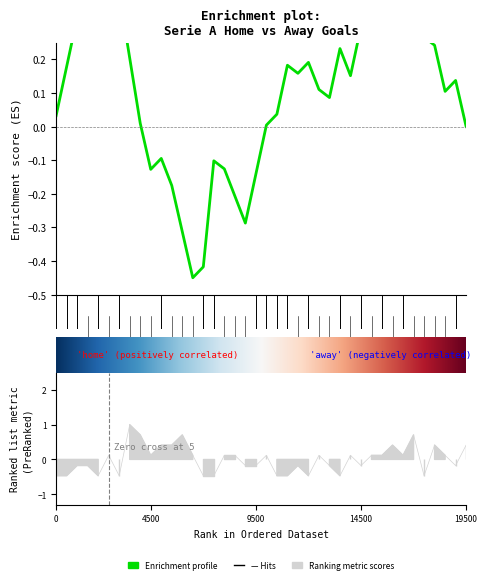

Reading left to right, what are all the values shown in this chart?

-0.5	-0.5	-0.2	-0.2	-0.5	0.1	-0.5	1.0	0.7	0.1	0.4	0.4	0.7	0.1	-0.5	-0.5	0.1	0.1	-0.2	-0.2	0.1	-0.5	-0.5	-0.2	-0.5	0.1	-0.2	-0.5	0.1	-0.2	0.1	0.1	0.4	0.1	0.7	-0.5	0.4	0.1	-0.2	0.4